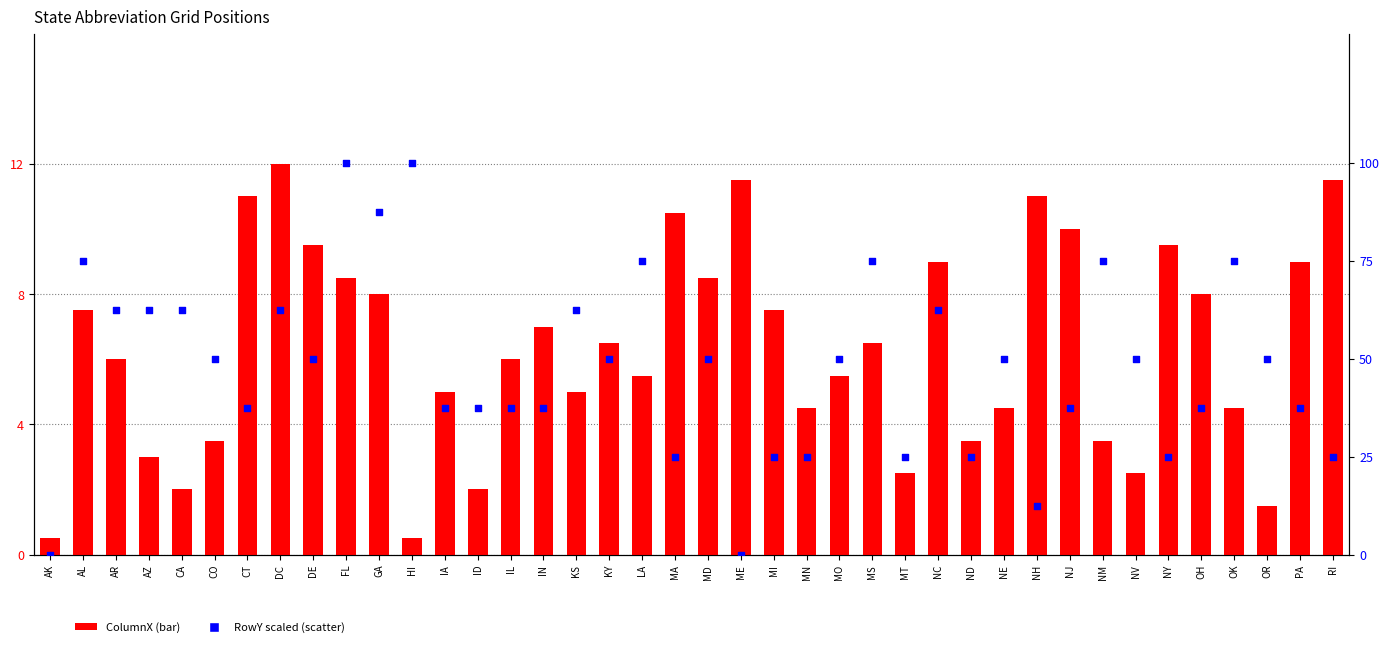

What are all the series names shown in the legend?

ColumnX, RowY